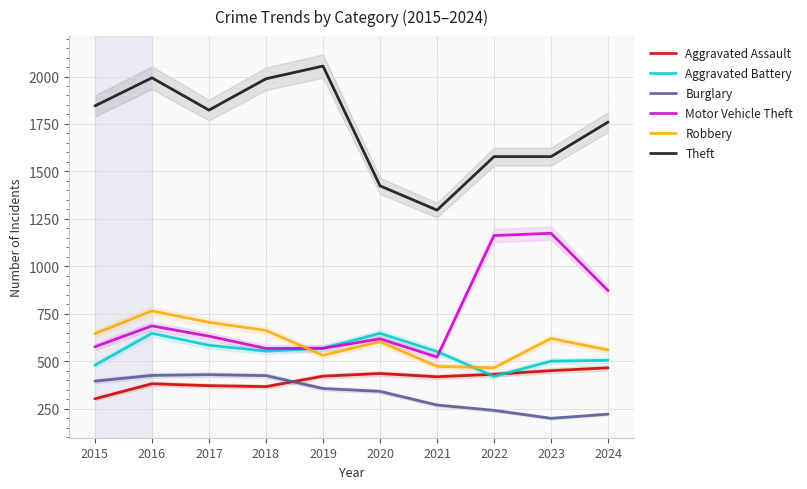

Reading right to left, list all the values displayed in this chart.

Aggravated Assault: 2024=465	2023=450	2022=431	2021=418	2020=435	2019=421	2018=366	2017=371	2016=381	2015=302
Aggravated Battery: 2024=505	2023=500	2022=420	2021=551	2020=647	2019=568	2018=553	2017=584	2016=647	2015=479
Burglary: 2024=221	2023=199	2022=241	2021=269	2020=341	2019=356	2018=424	2017=429	2016=425	2015=395
Motor Vehicle Theft: 2024=872	2023=1174	2022=1162	2021=522	2020=618	2019=568	2018=567	2017=632	2016=686	2015=576
Robbery: 2024=559	2023=620	2022=465	2021=473	2020=603	2019=531	2018=662	2017=705	2016=765	2015=645
Theft: 2024=1760	2023=1578	2022=1578	2021=1296	2020=1424	2019=2055	2018=1988	2017=1823	2016=1993	2015=1845